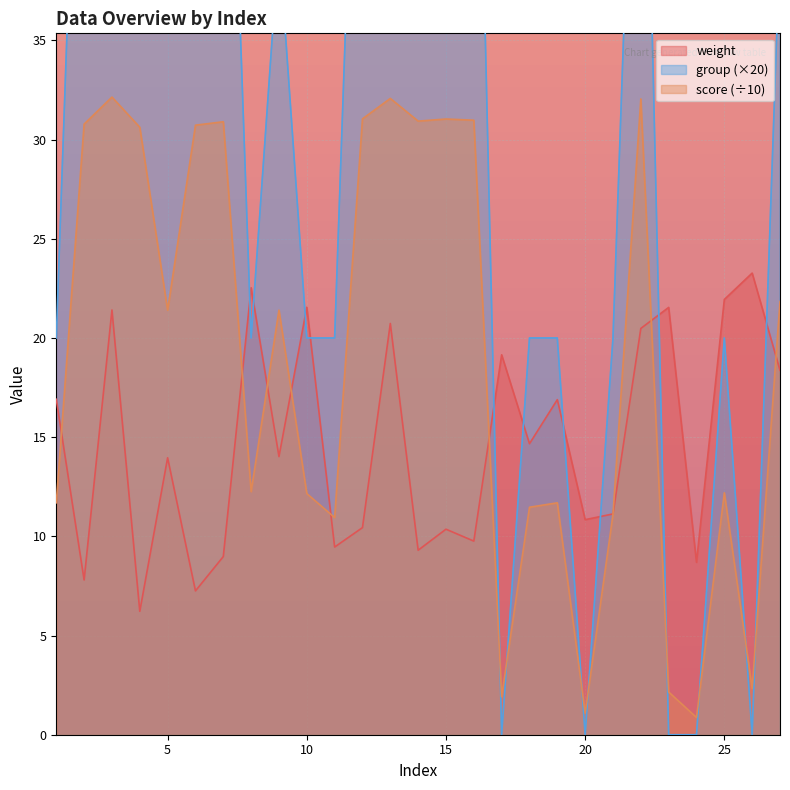

Where is score nearest to the value 16?

8